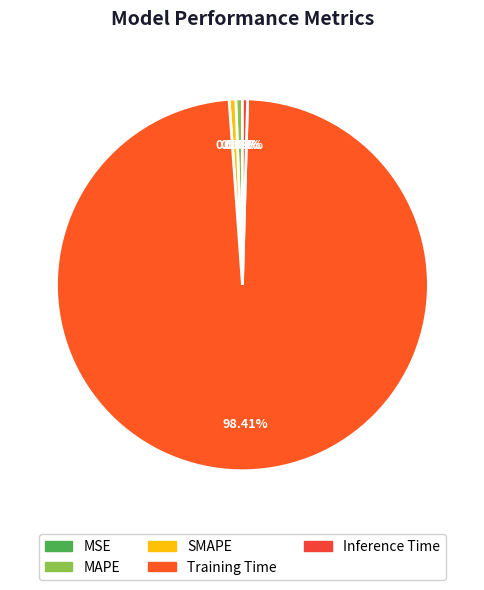

How many slices are in this pie chart?

5